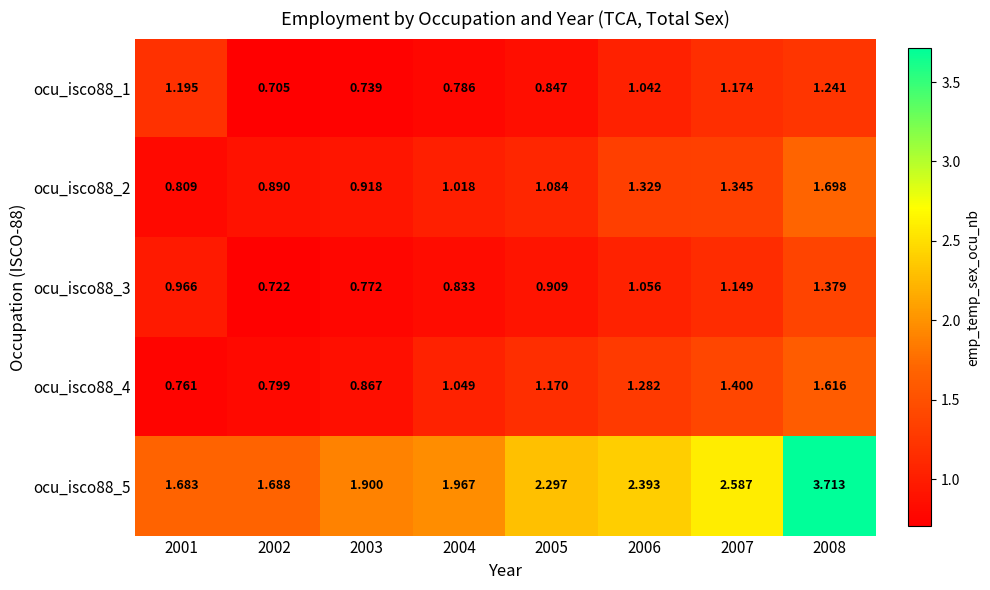

What is the greatest value displayed?

3.7